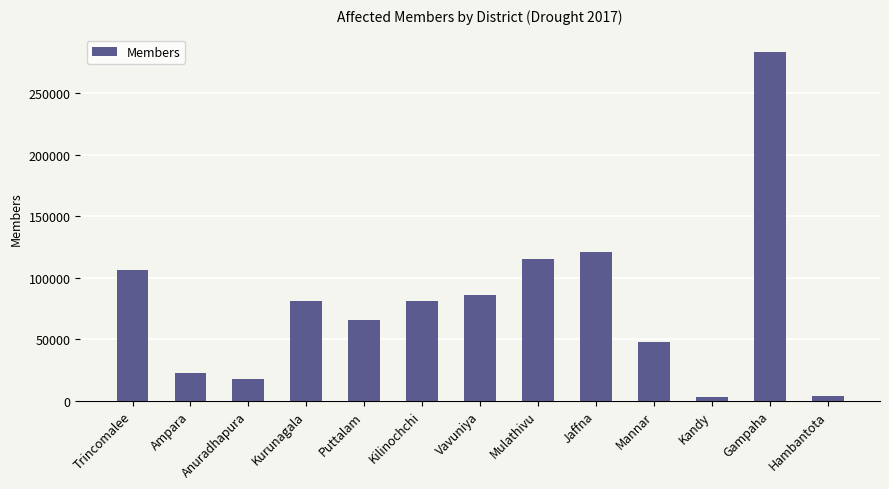

What is the change in value from Mulathivu to Gampaha?

+168373